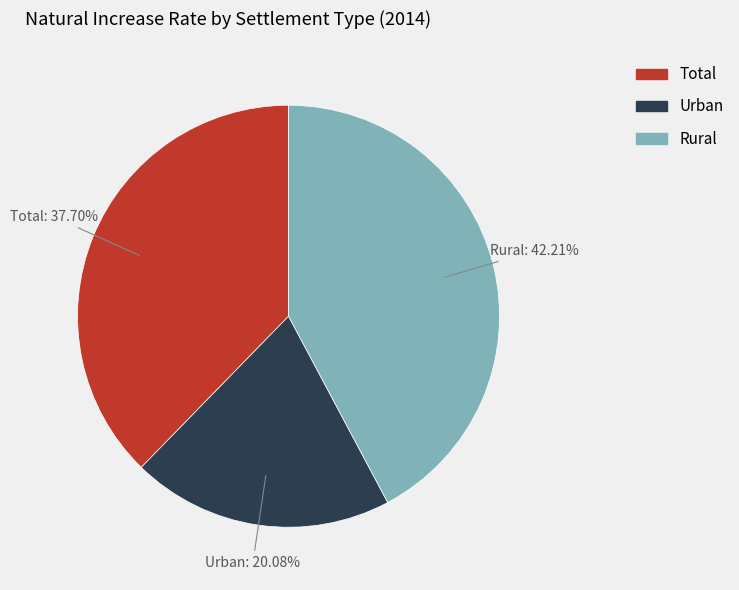

What percentage is the Urban slice, to the nearest percent?

20%